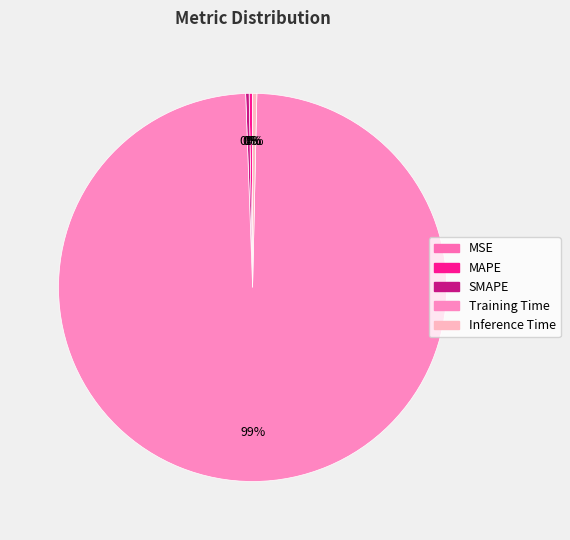

What percentage is the Training Time slice, to the nearest percent?

99%